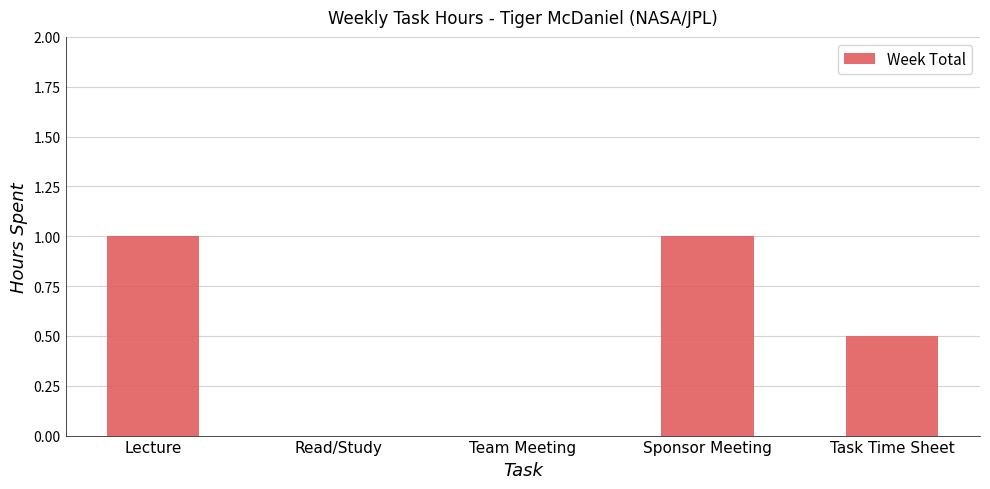

The chart shows a value of 0.2 at Sponsor Meeting. True or false?

False